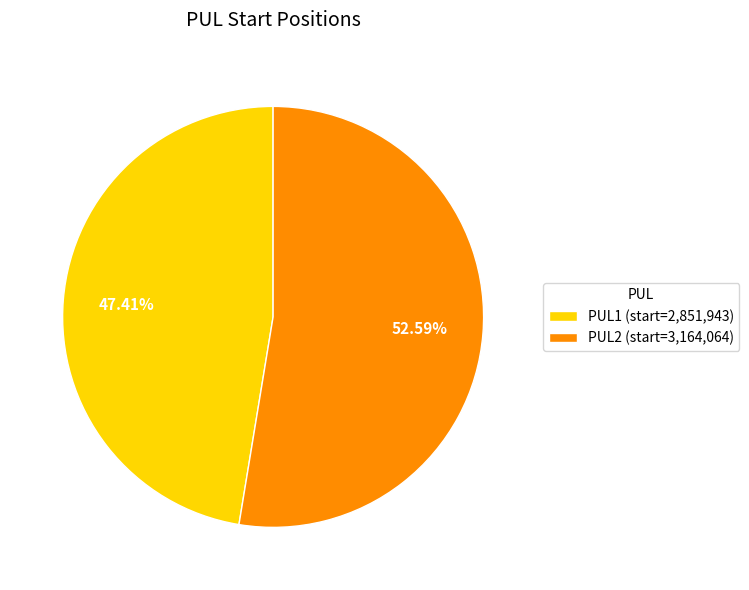

Is it true that PUL2 is 53% of the pie?

True